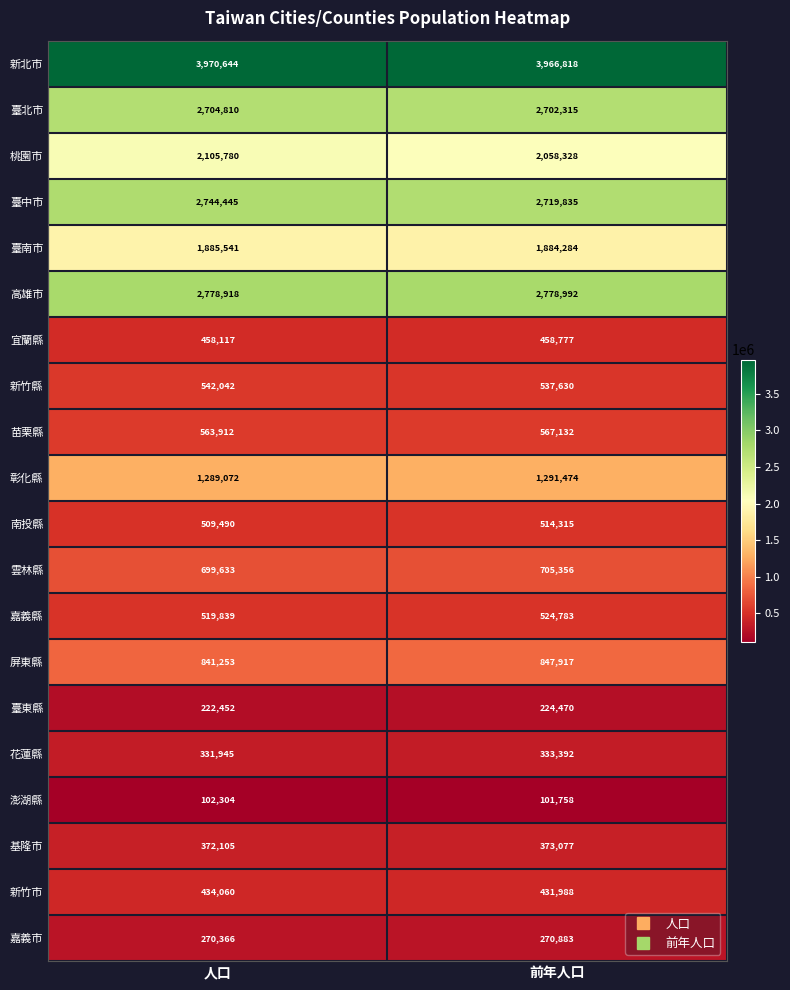

At which category does the chart reach its peak across all series?

人口